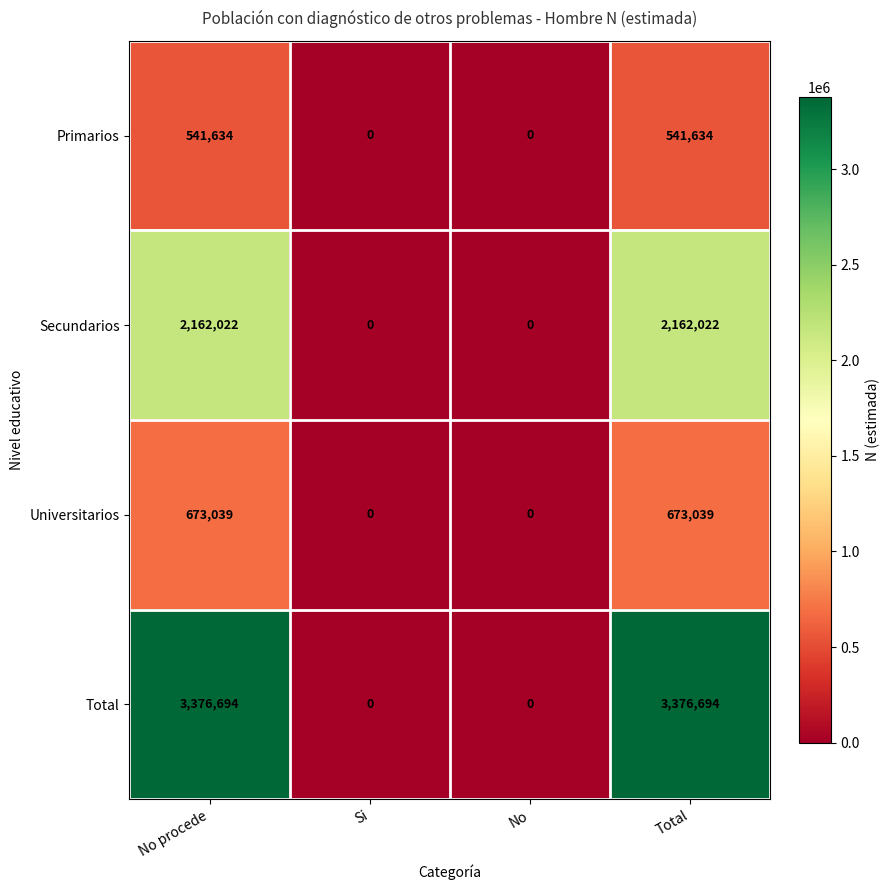

Count the Total values in the range 0 to 3376694.

4